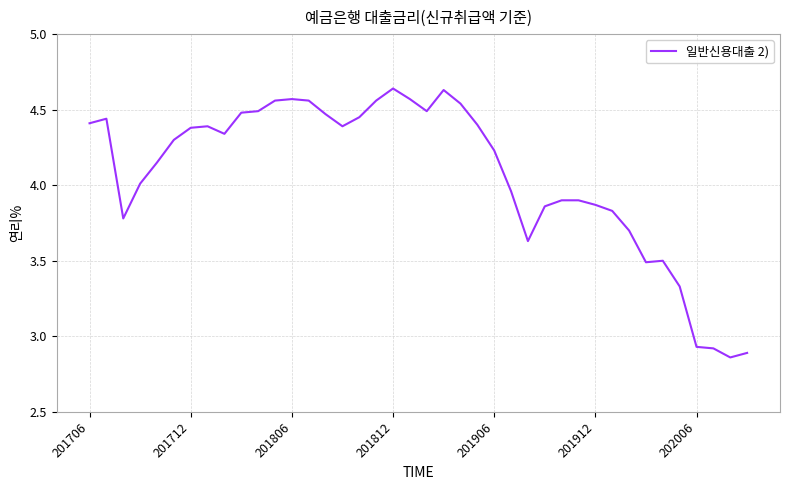

What is the difference between the maximum and minimum values?

1.8